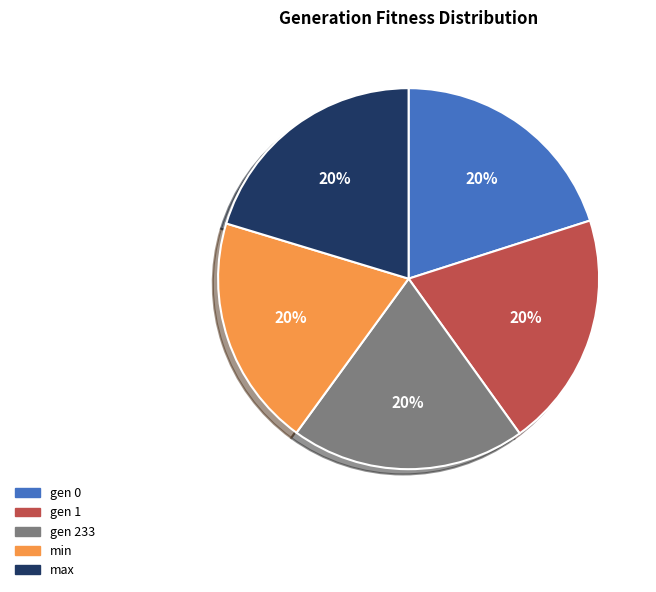

To the nearest percent, what portion does gen 0 represent?

20%